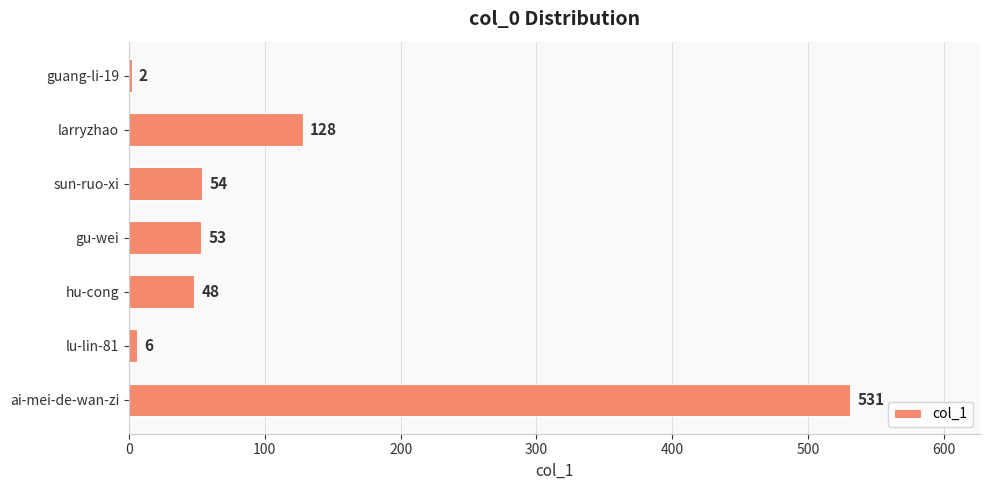

What is the greatest value displayed?

531